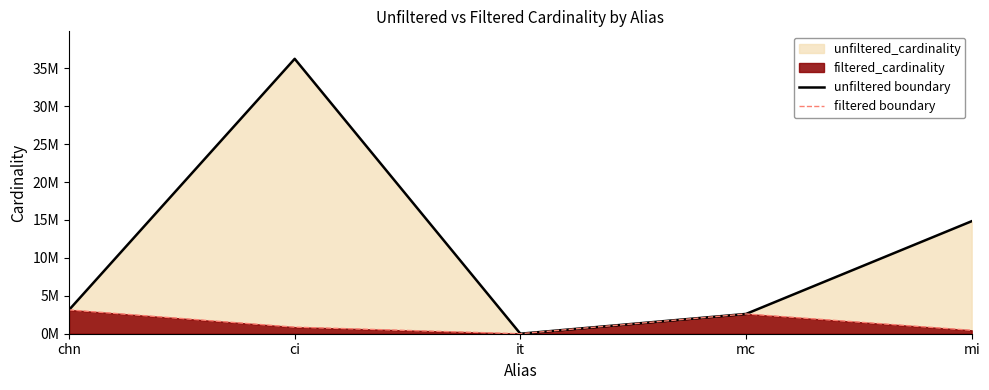

At which label does unfiltered boundary first exceed 3140339?

ci